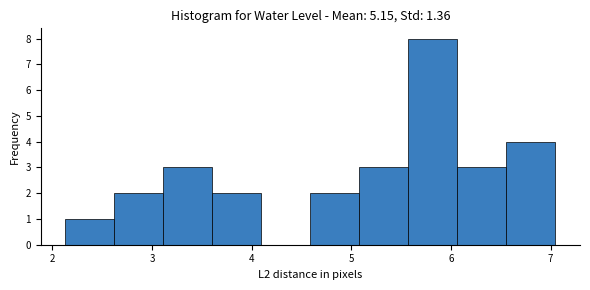

Over which range of the x-axis is the bar tallest?

5.6 to 6.1